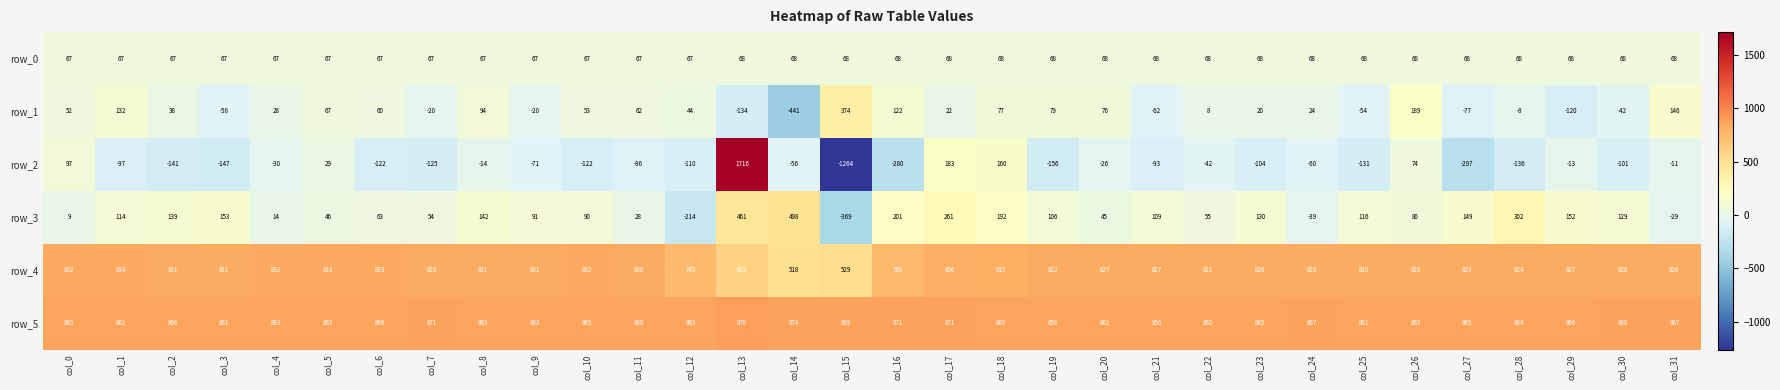

What is the spread (max minus min) of values at col_0?

856